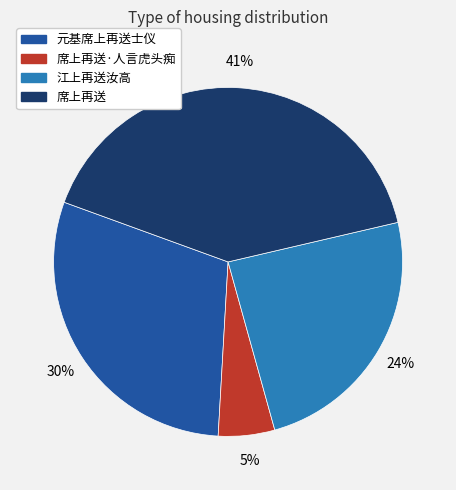

Which slice is the smallest?

席上再送·人言虎头痴